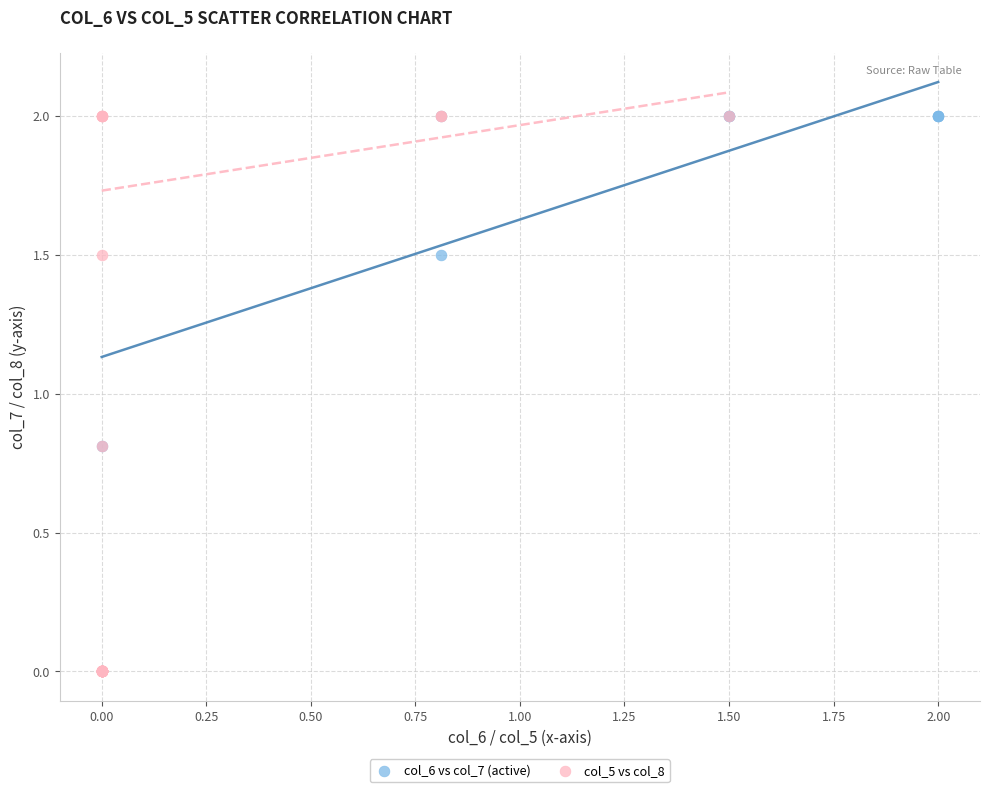

Which series has the largest Y range (max minus min)?

col_5 vs col_8